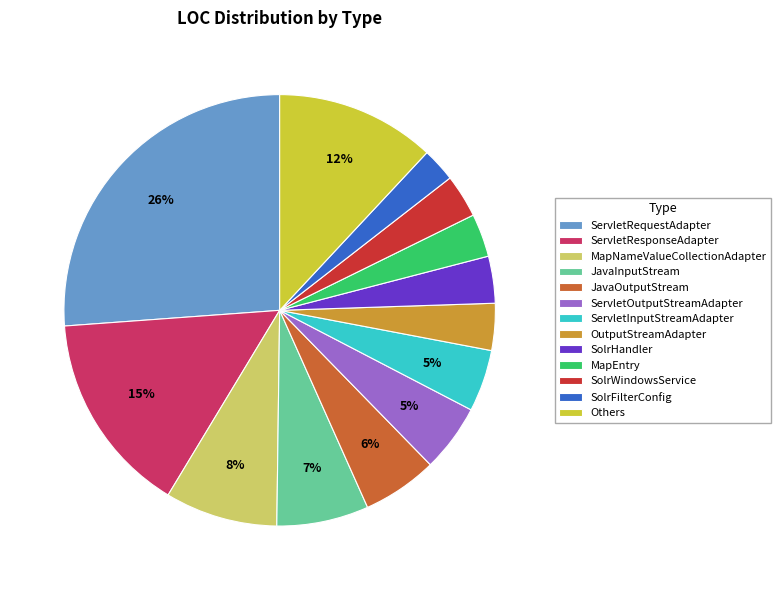

Which category has the biggest portion of the pie?

ServletRequestAdapter